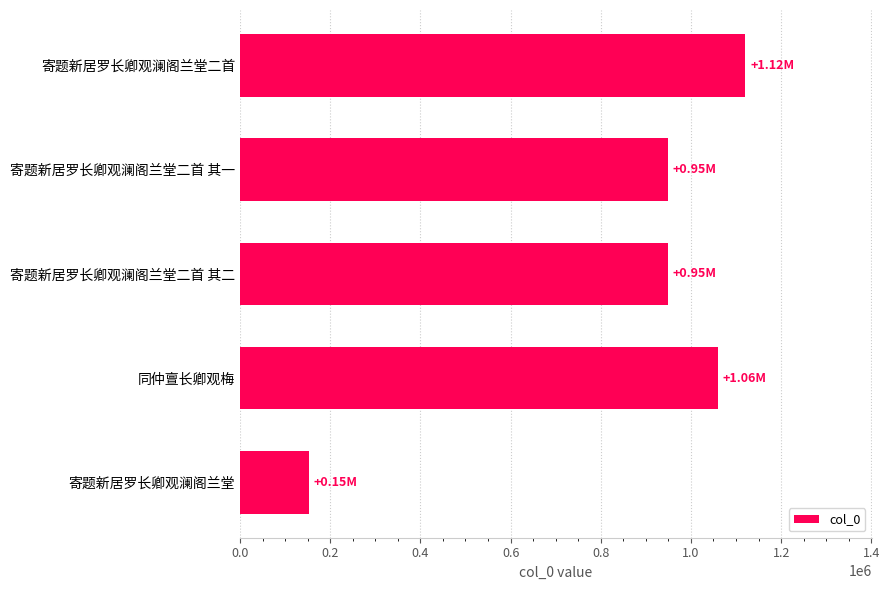

The chart shows a value of 1120389 at 寄题新居罗长卿观澜阁兰堂二首. True or false?

True